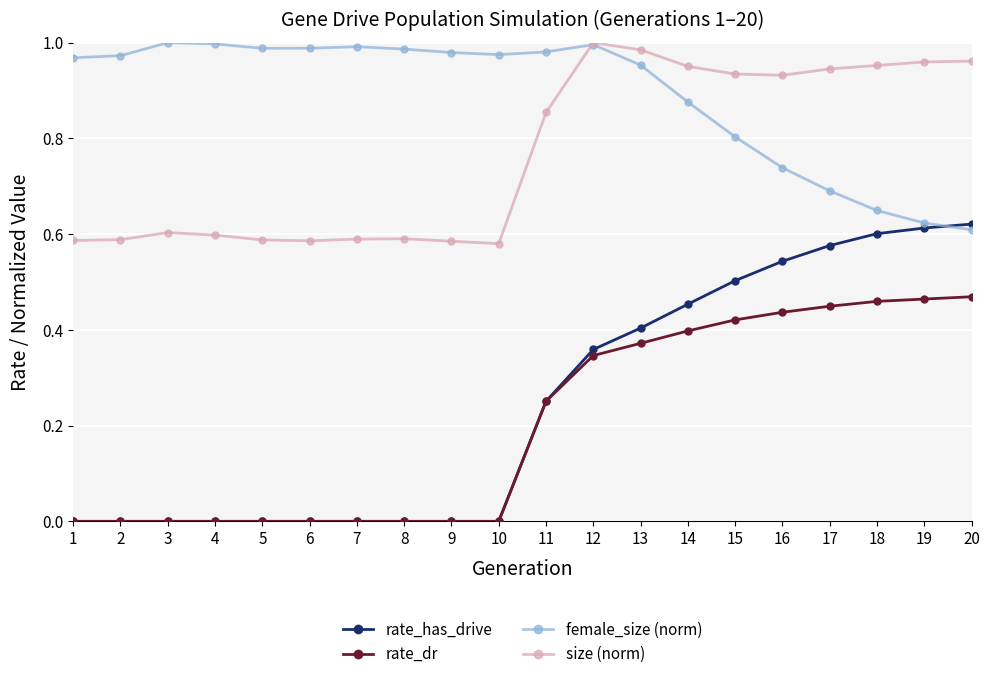

True or false: rate_dr and female_size (norm) cross at least once.

False